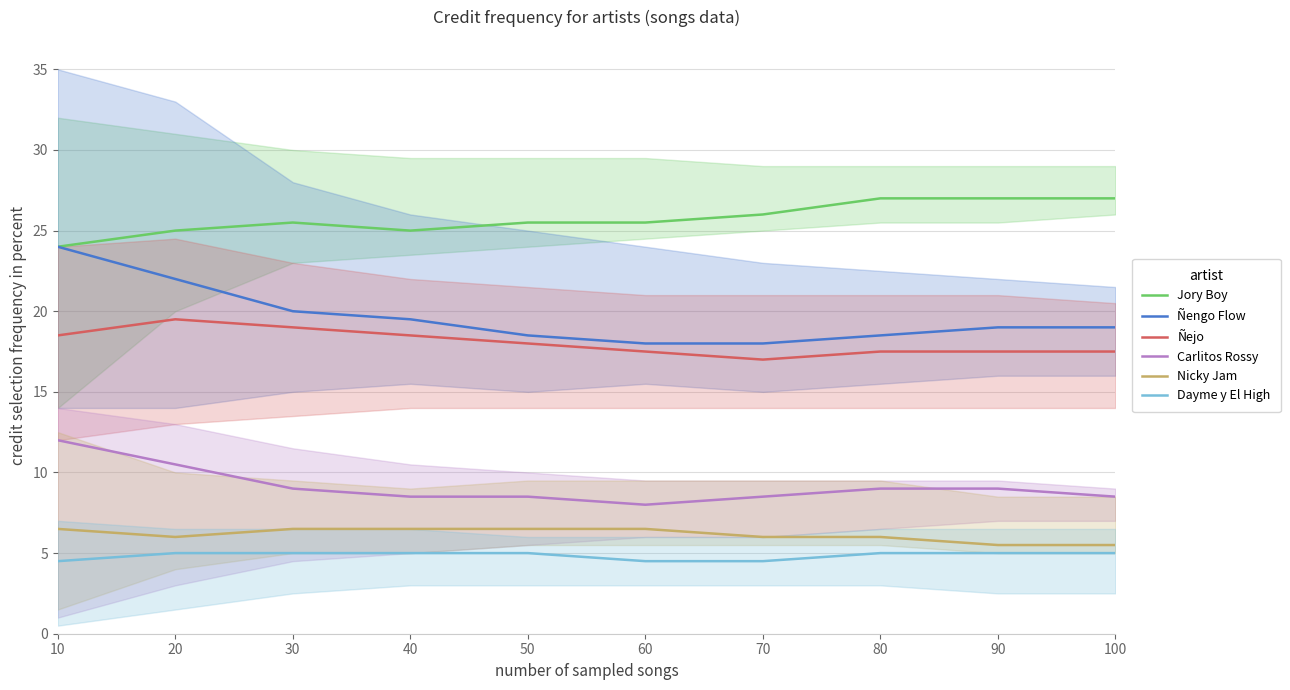

What is the sum of all Dayme y El High values?

48.5